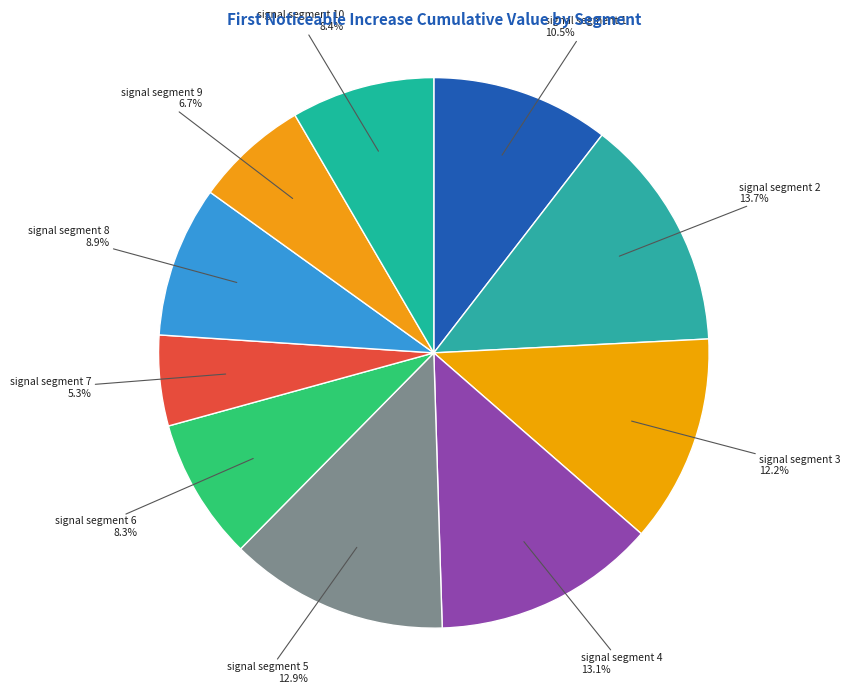

Is there any slice that represents more than half of the pie?

No